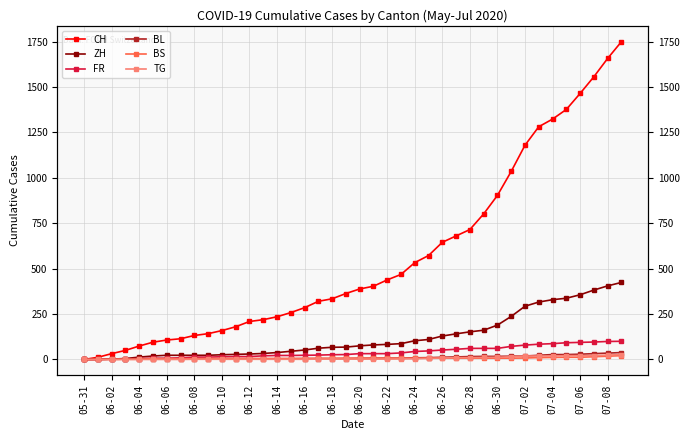

What is the average value of the CH series?

562